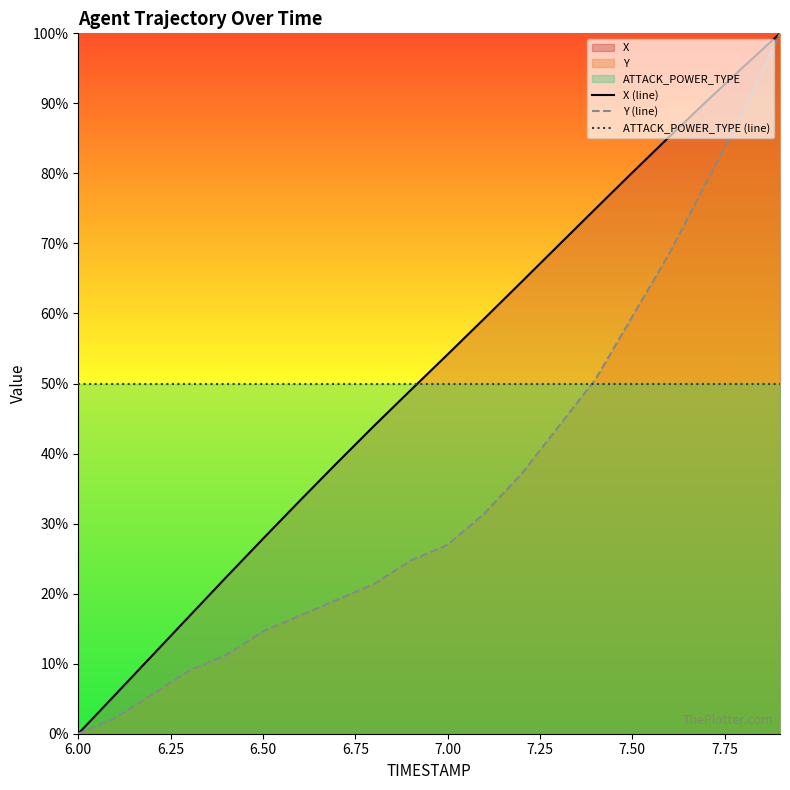

True or false: Y (line) and X (line) cross at least once.

False